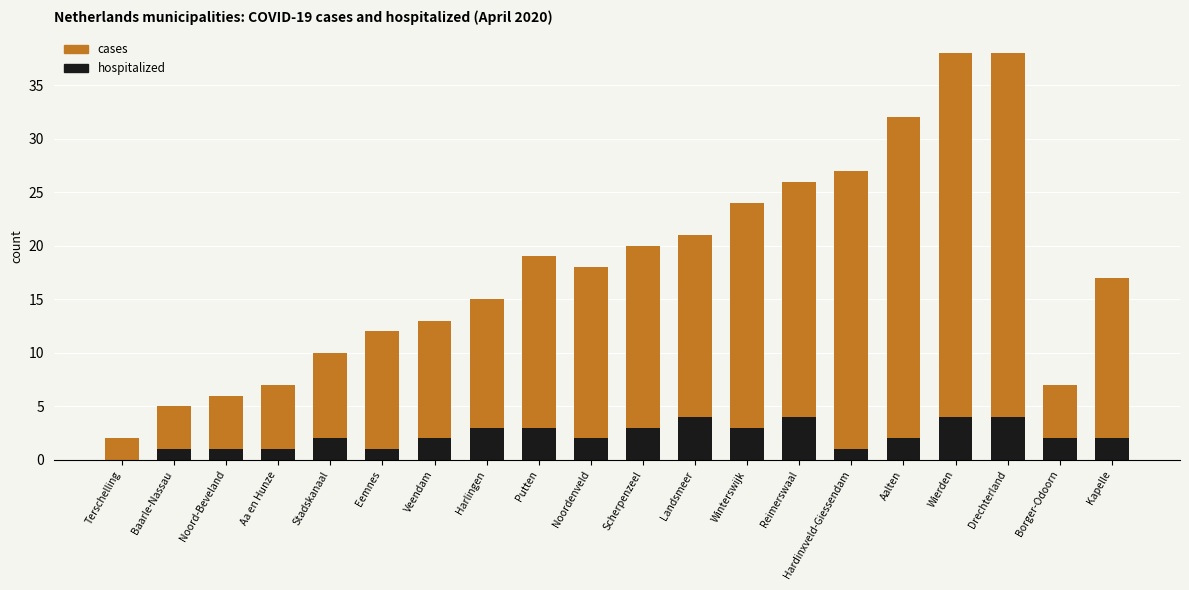

The value of hospitalized at Wierden is 4. True or false?

True